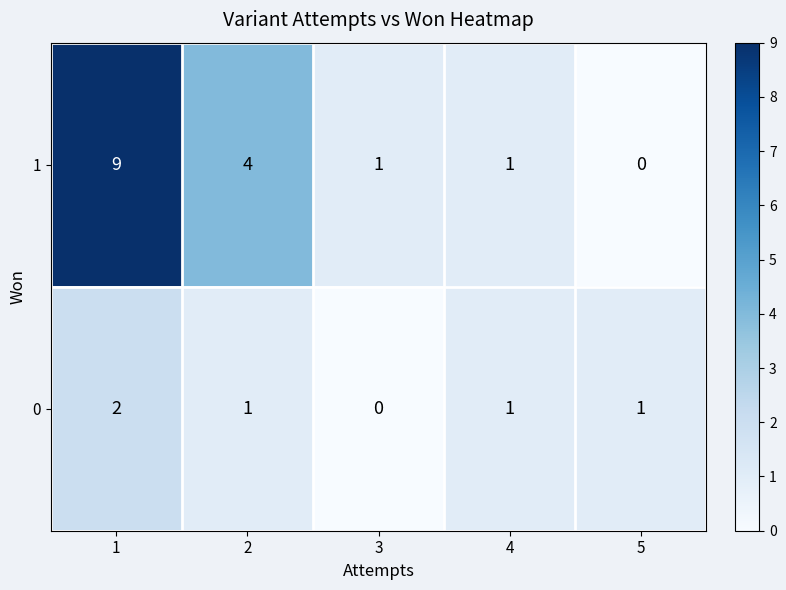

Count the 1 values in the range 1 to 4.

3